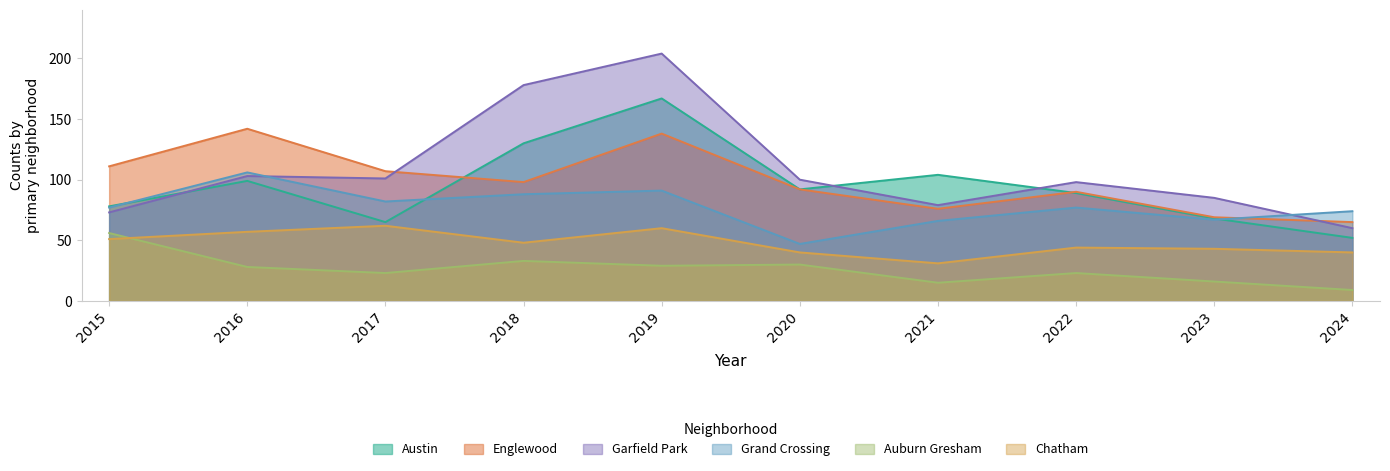

What is the difference between the highest and lowest values at 2017?

84